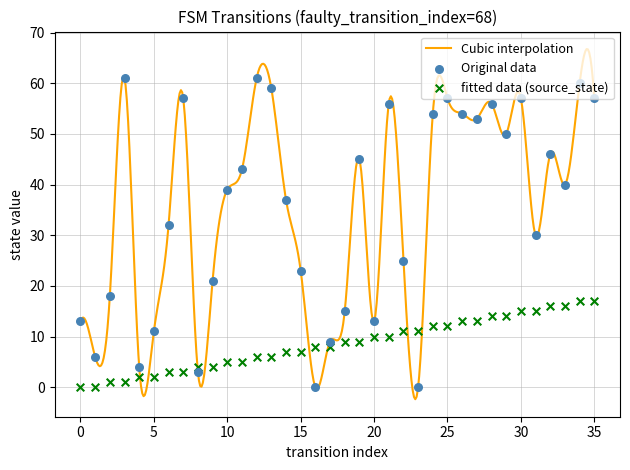

What is the total value across all series at 9?

25